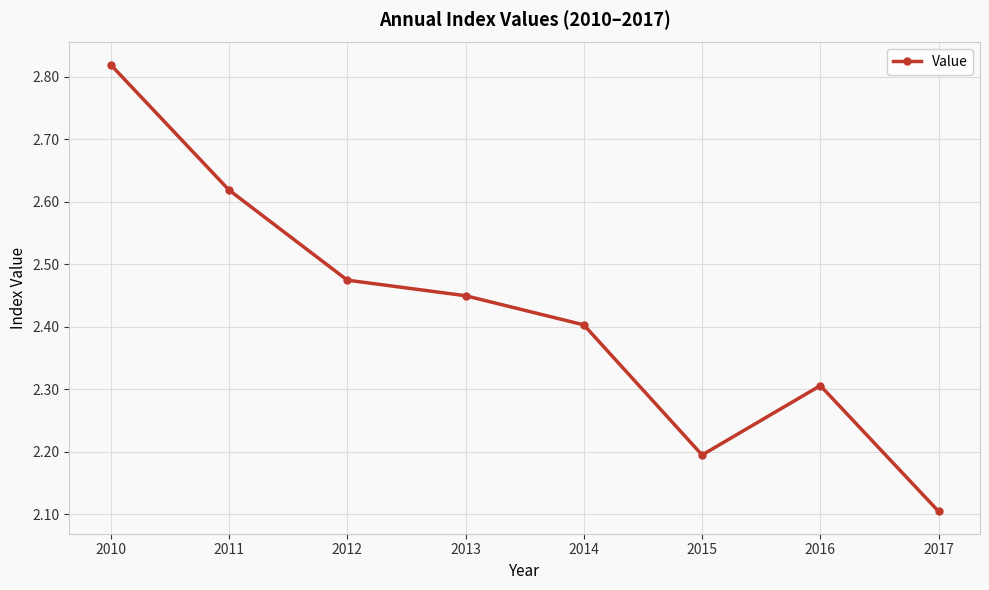

Rank the categories by value from lowest to highest.

2017, 2015, 2016, 2014, 2013, 2012, 2011, 2010